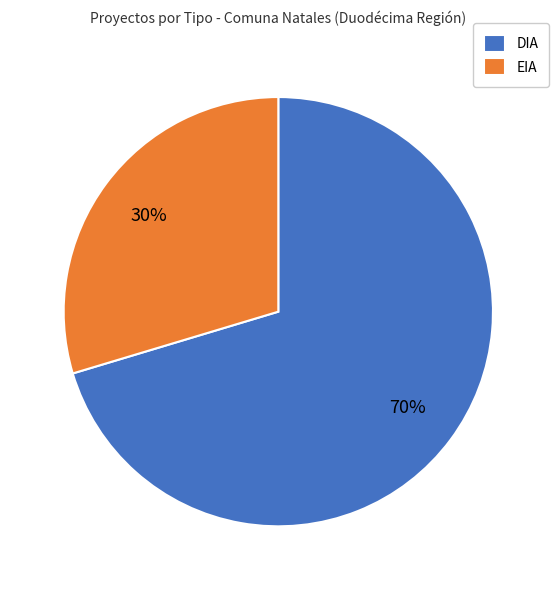

Which has a higher value, EIA or DIA?

DIA